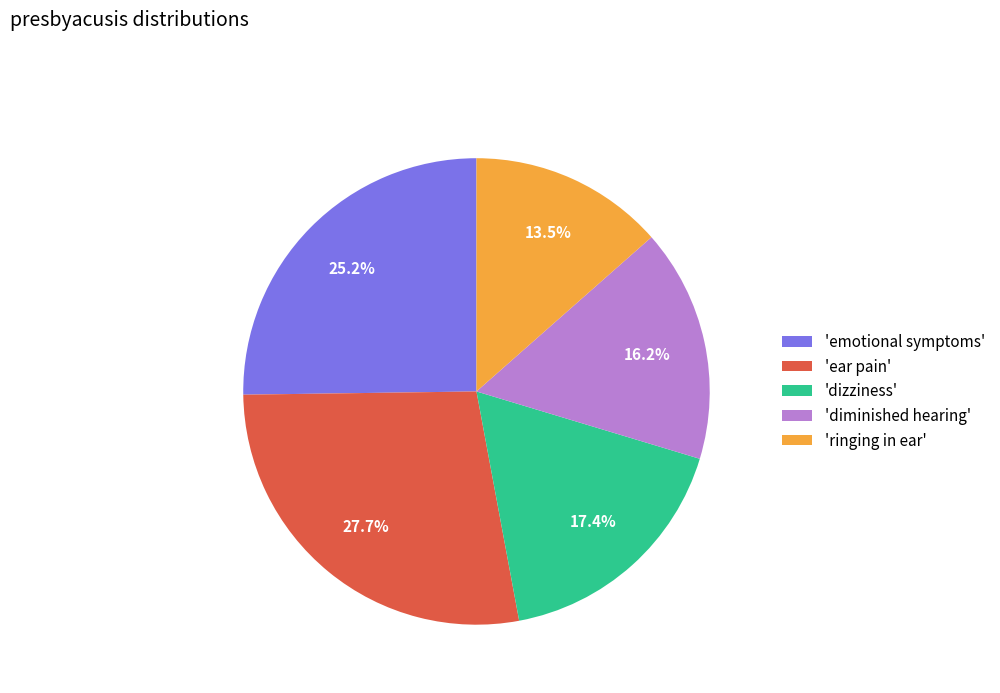

Between 'ear pain' and 'dizziness', which is larger?

'ear pain'